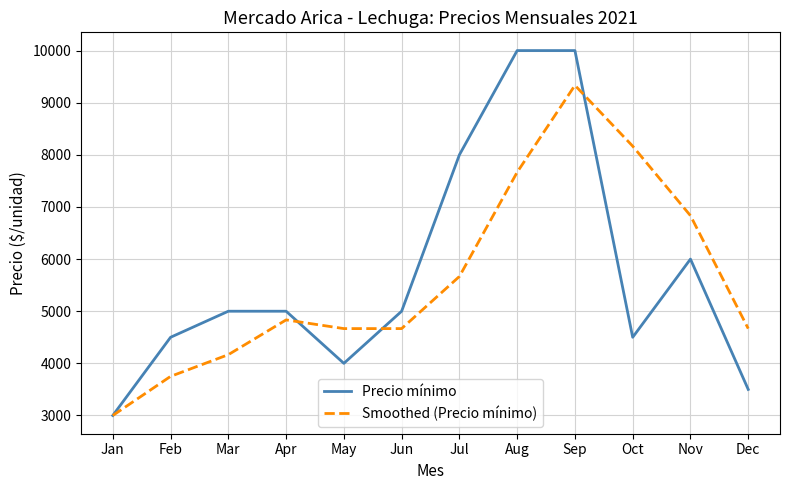

What is the average value of the Smoothed (Precio mínimo) series?

5618.1